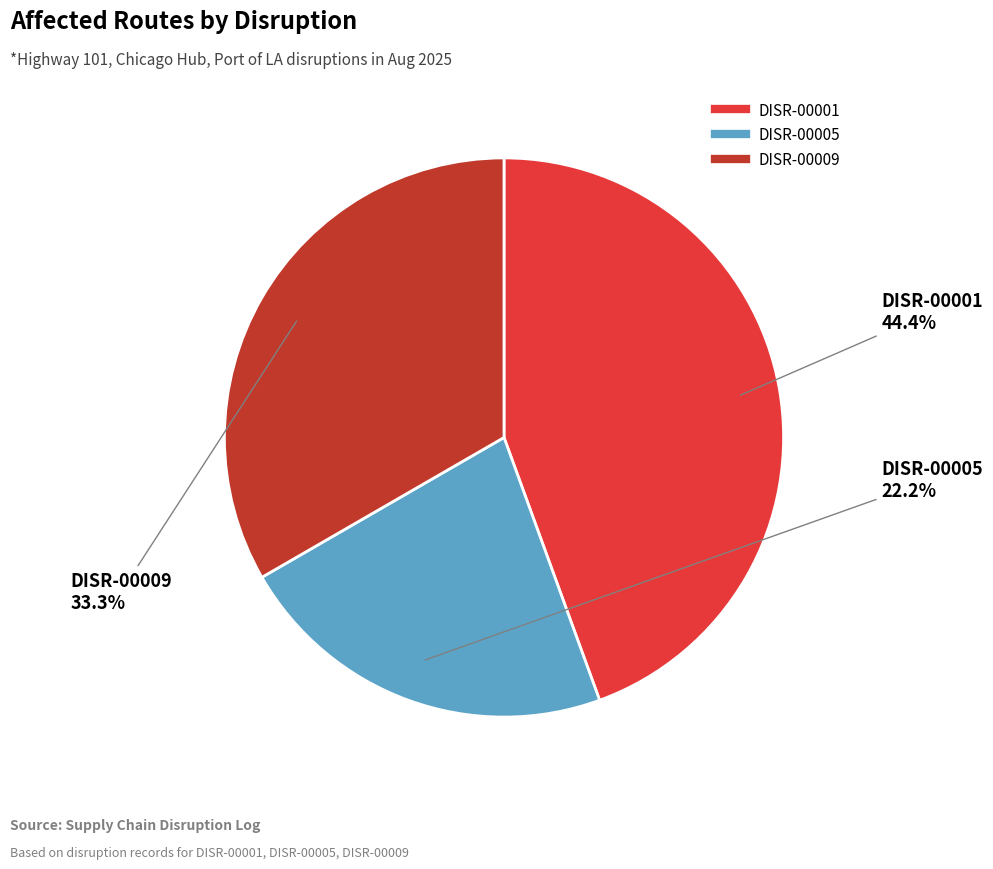

Count the number of slices in the pie.

3